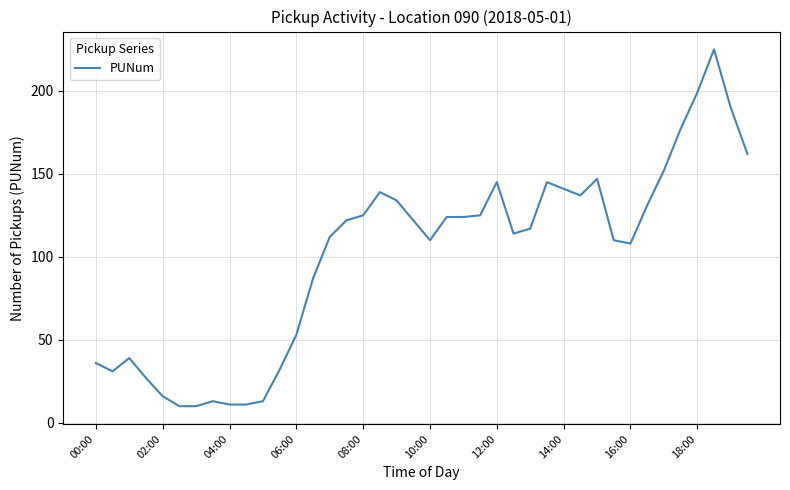

True or false: the data has more than 0 interior local peaks.

True